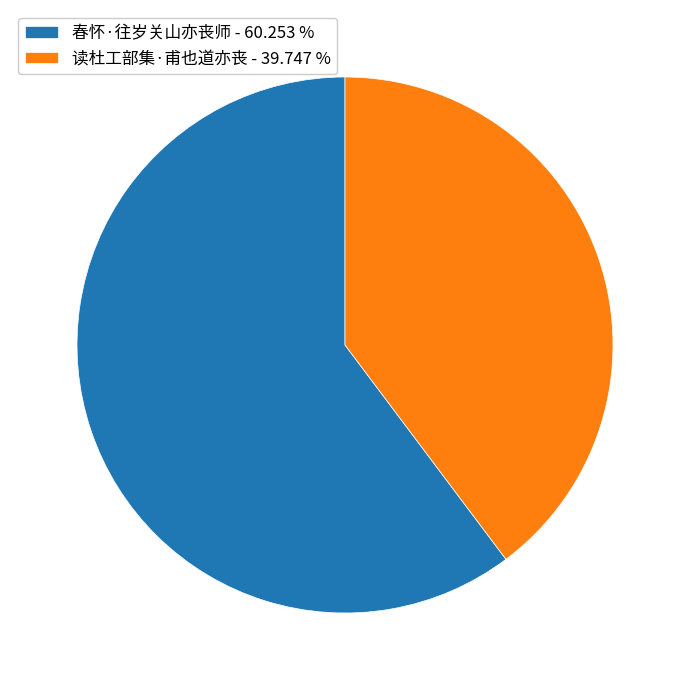

Do 春怀·往岁关山亦丧师 and 读杜工部集·甫也道亦丧 together represent more than half of the pie?

Yes